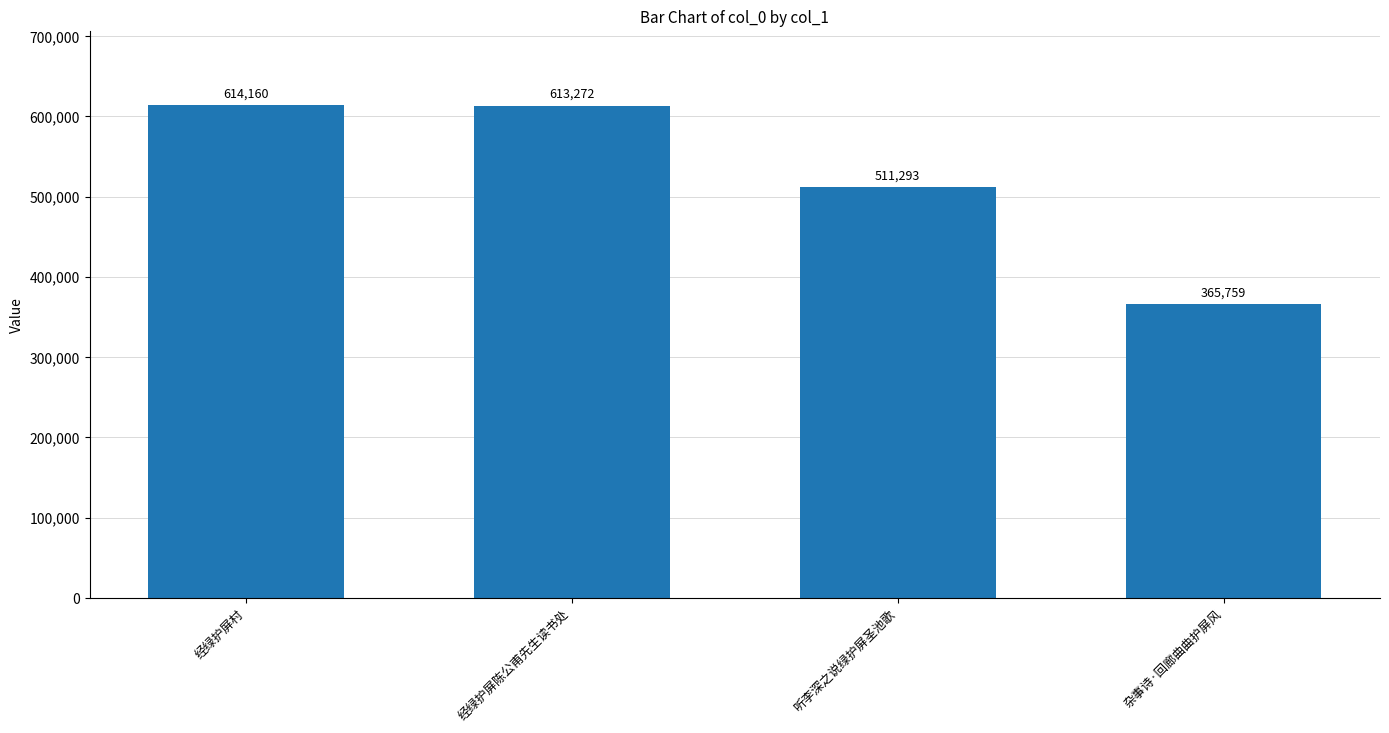

List the labels in order of value, largest first.

经绿护屏村, 经绿护屏陈公甫先生读书处, 听李深之说绿护屏圣池歌, 杂事诗·回廊曲曲护屏风